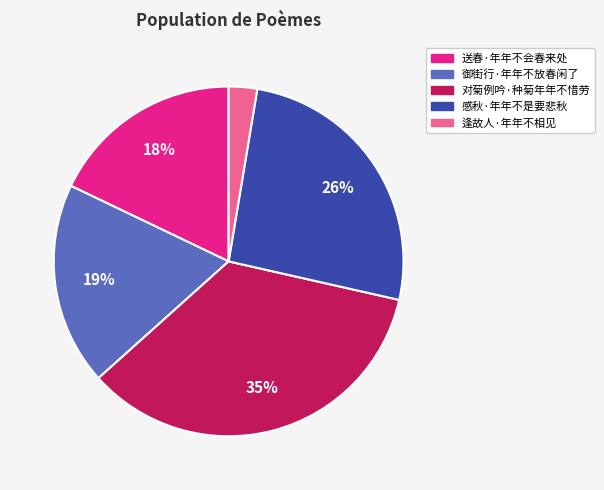

What is the smallest slice in the pie chart?

逢故人·年年不相见